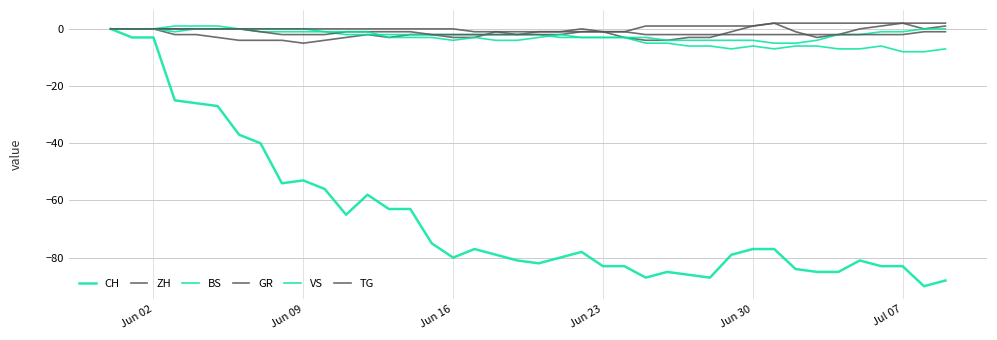

How many lines are shown in the chart?

6